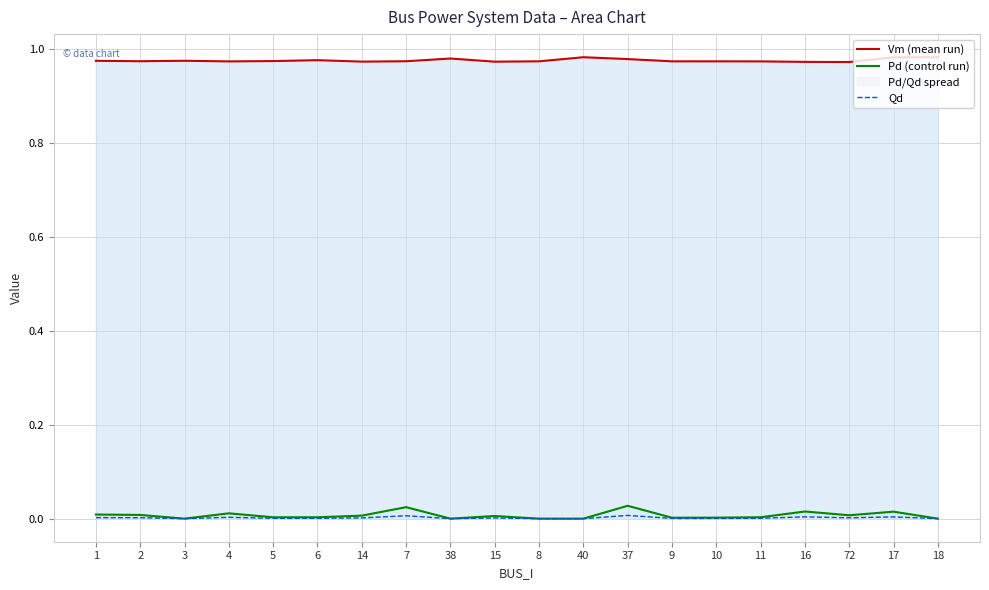

What is the label of the 17th point from the left?

16